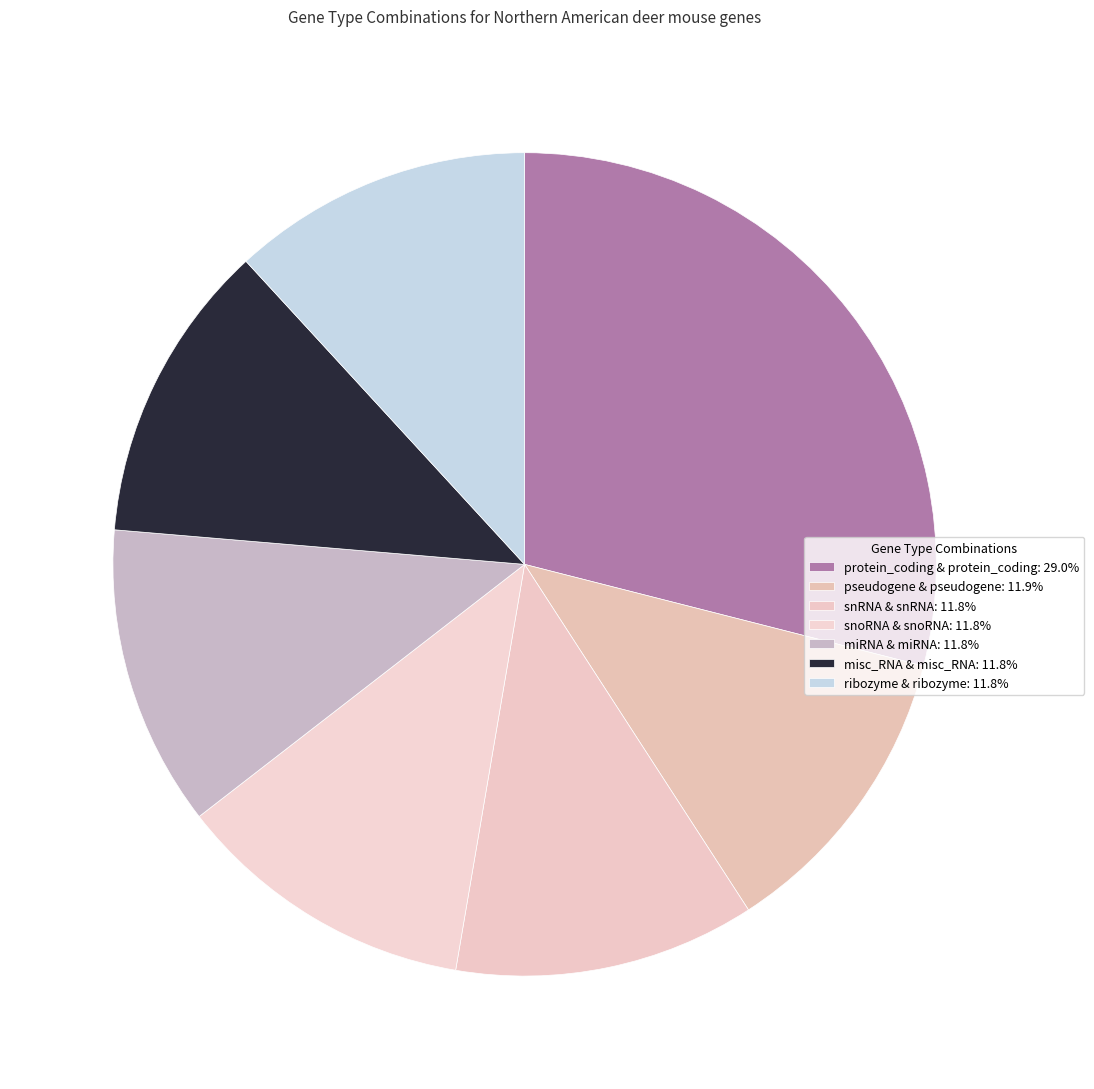

How many segments does this pie chart have?

7